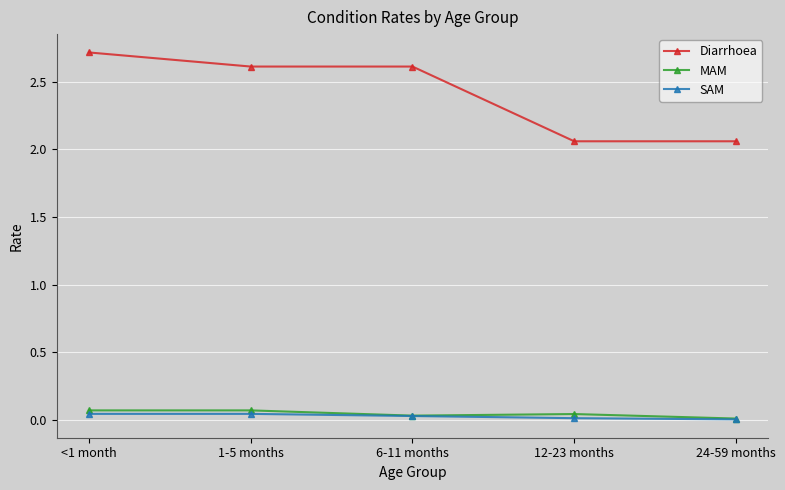

What is the spread (max minus min) of values at 1-5 months?

2.6